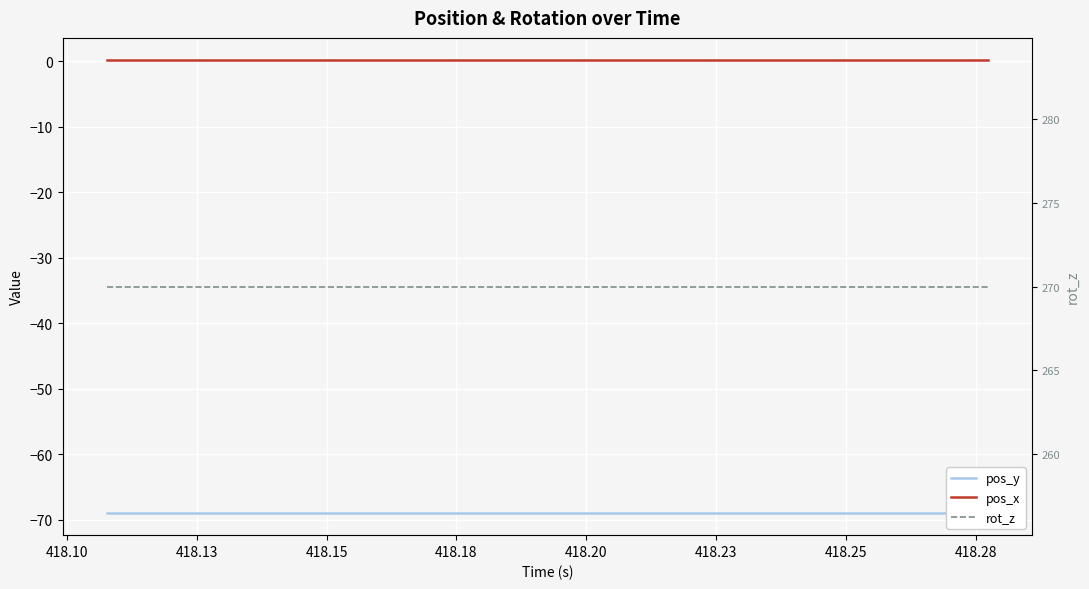

Is it true that rot_z equals 270.0 at 418.13?

True